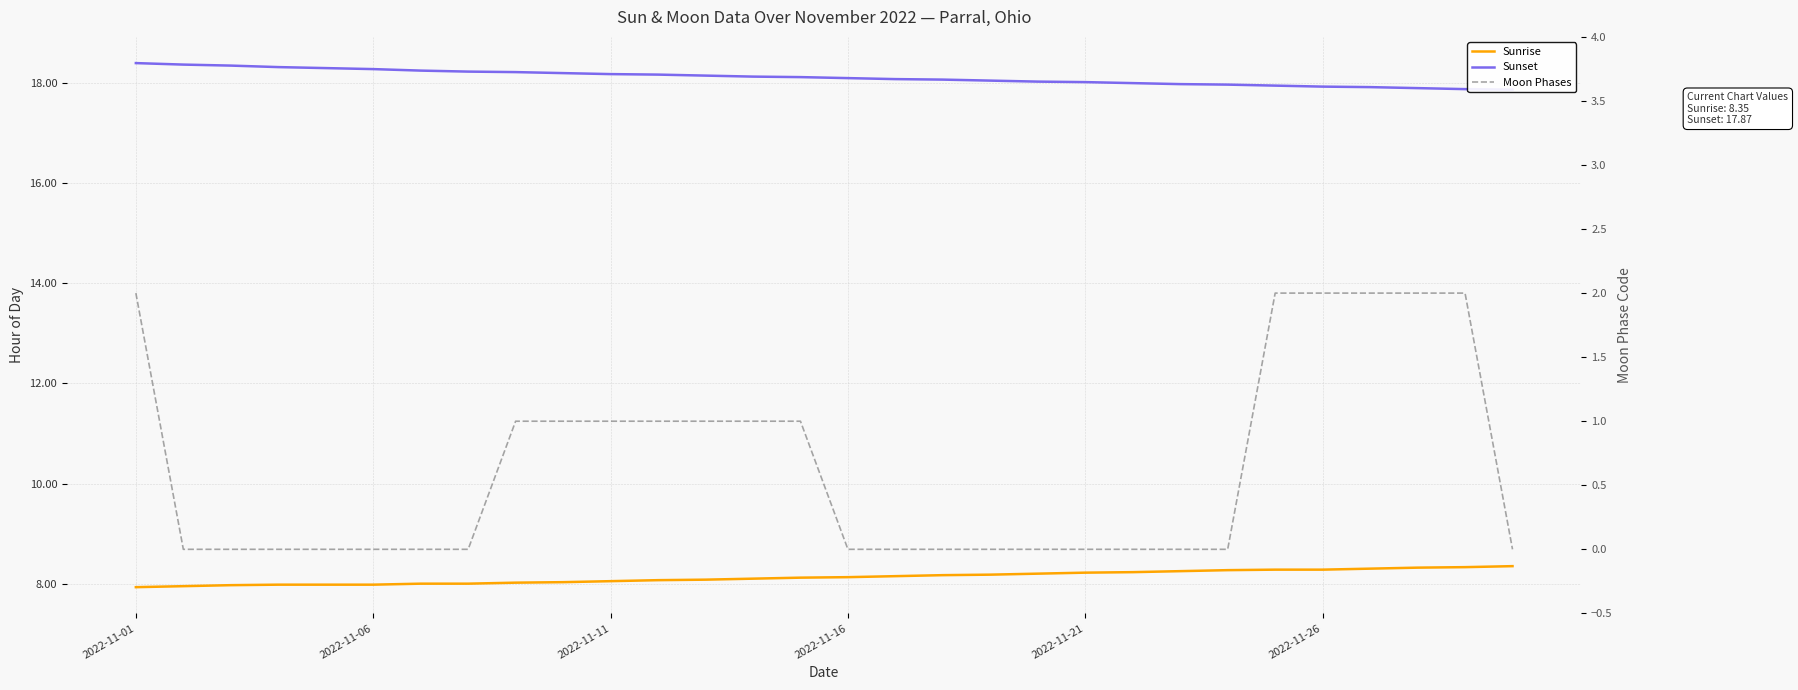

The Sunrise series shows 14.1 at 2022-11-11. True or false?

False